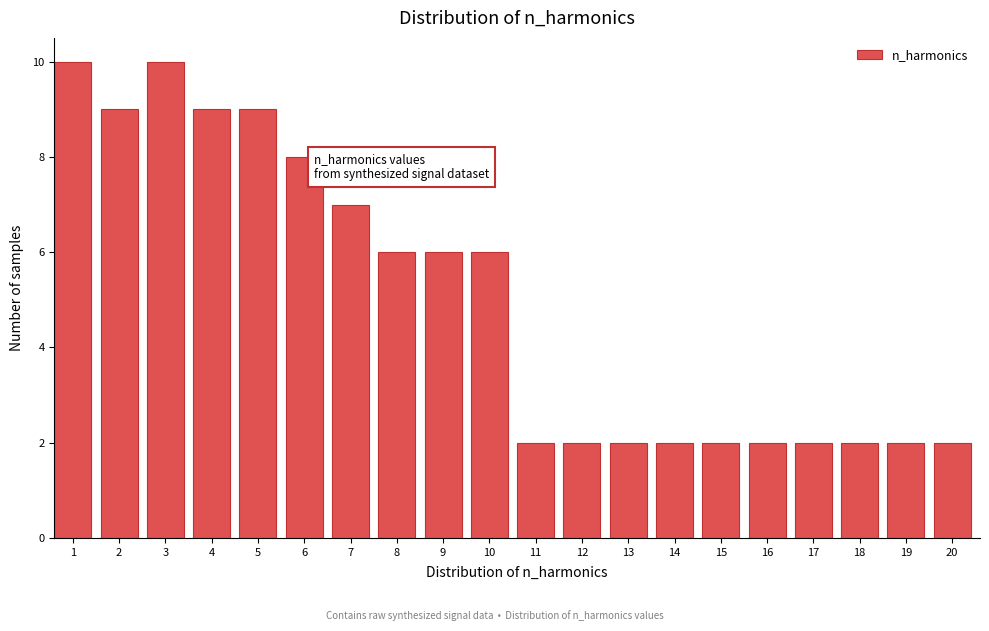

Reading left to right, what are all the values shown in this chart?

1=10	2=9	3=10	4=9	5=9	6=8	7=7	8=6	9=6	10=6	11=2	12=2	13=2	14=2	15=2	16=2	17=2	18=2	19=2	20=2